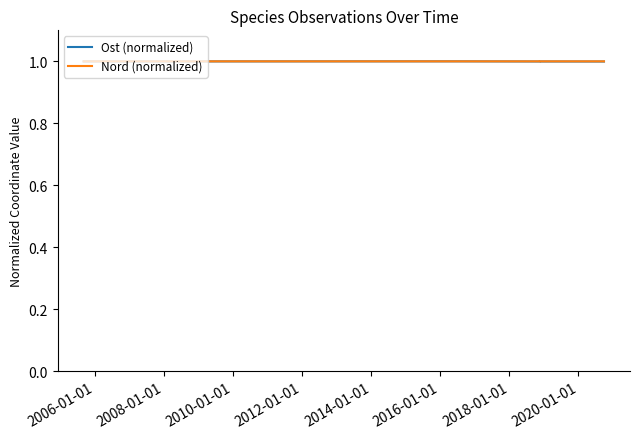

Rank the series by their average value, from lowest to highest.

Ost (normalized), Nord (normalized)